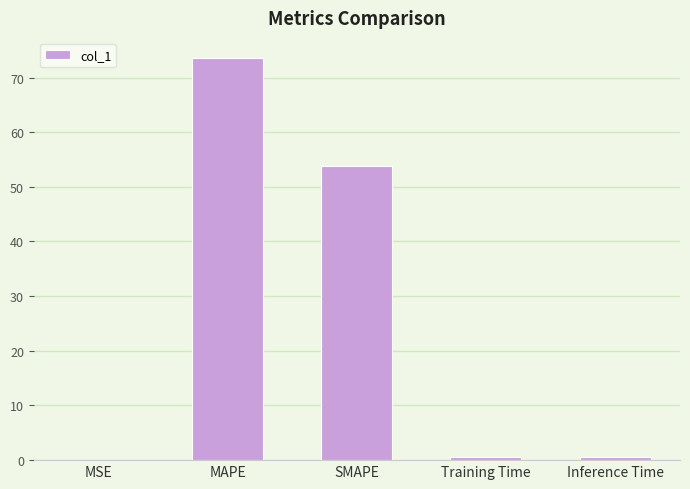

What is the sum of all values?

128.5